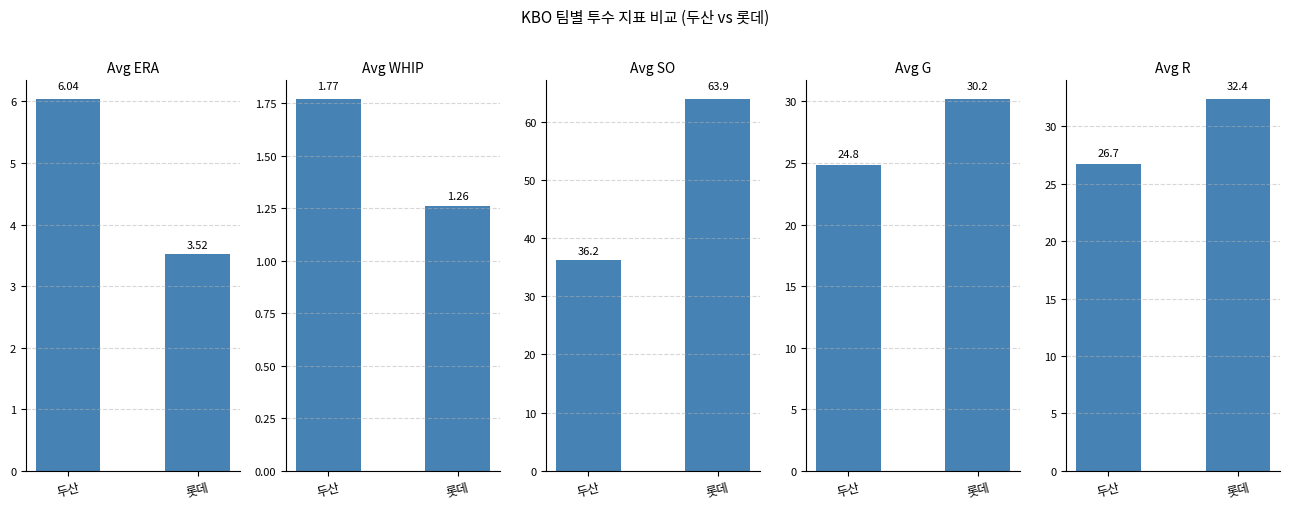

What is the value of the Avg SO bar at the 2nd from the left?

63.9